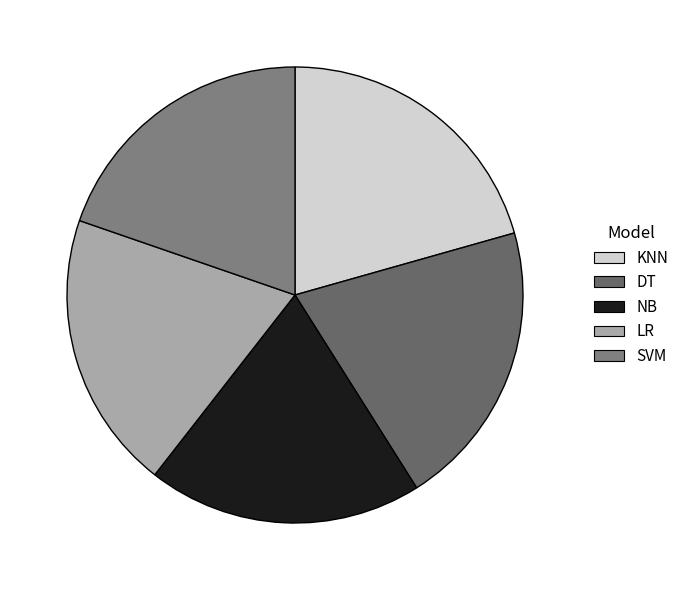

Does LR represent more than half of the total?

No